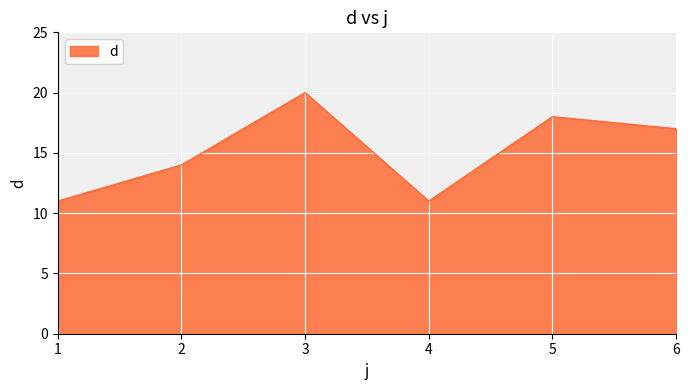

What is the change in value from 2 to 6?

+3